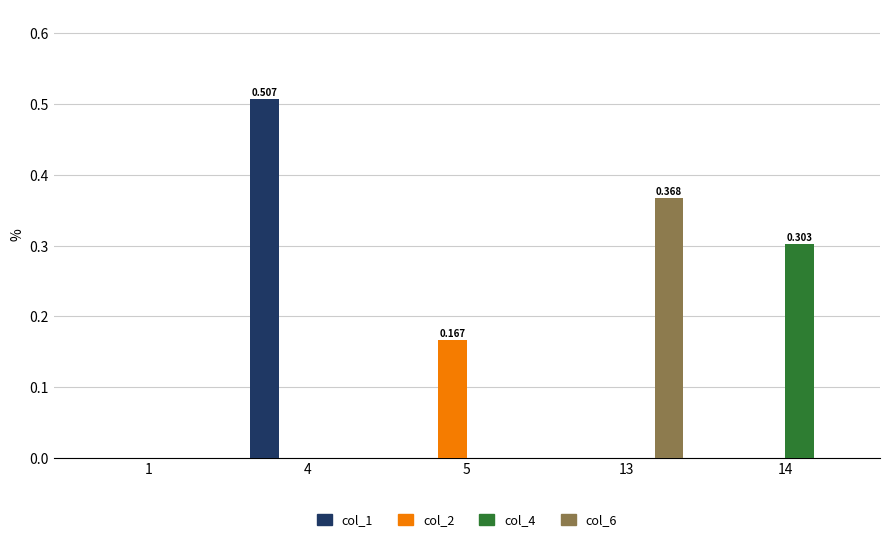

Count the number of categories in the chart.

5